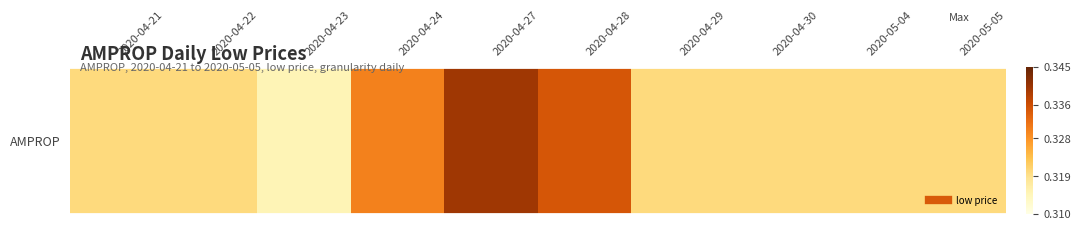

What is the maximum value shown in the chart?

0.3